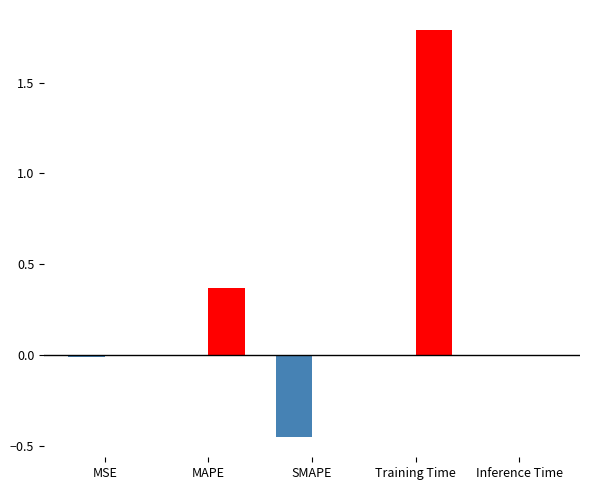

At which category is the sum across all series the highest?

Training Time